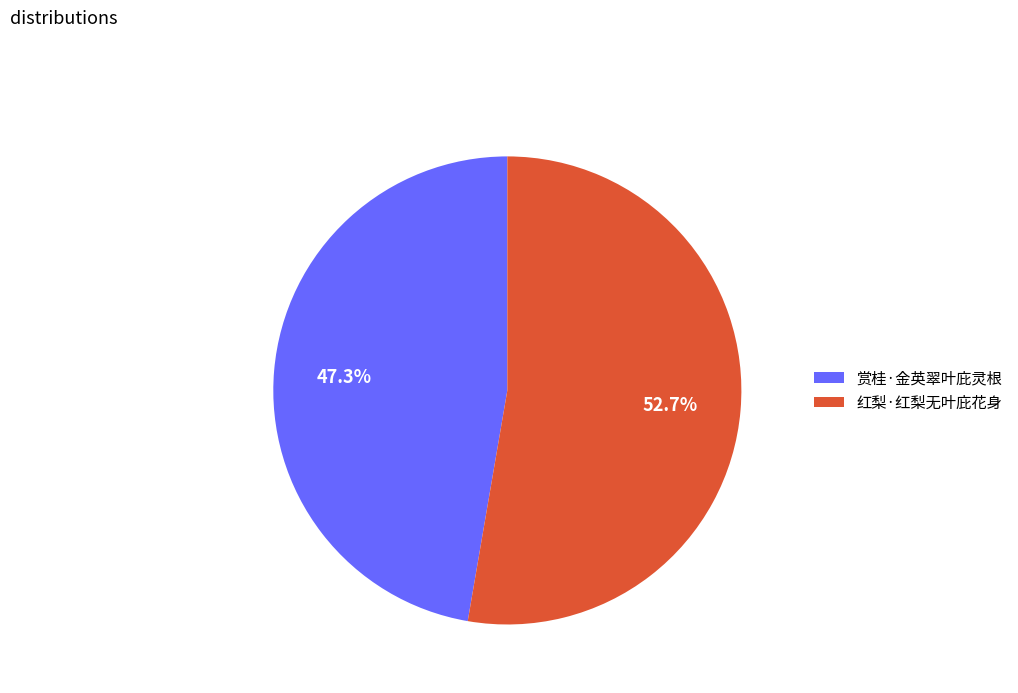

Rank the categories by value from lowest to highest.

赏桂·金英翠叶庇灵根, 红梨·红梨无叶庇花身